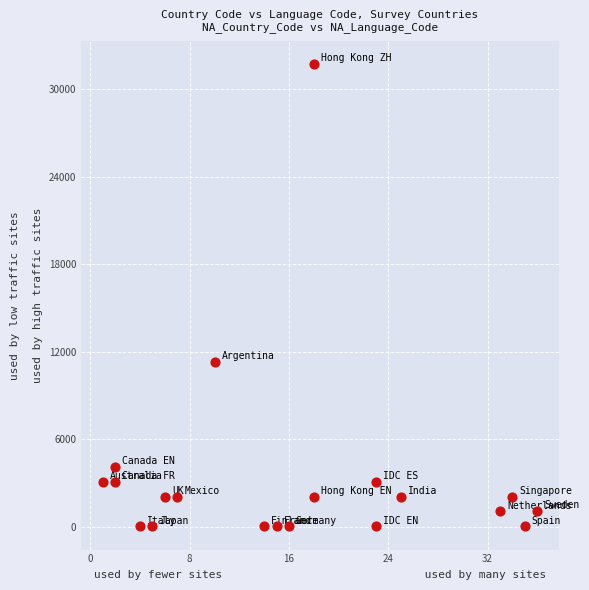

What Y value in the scatter plot is closest to 15877?

11274